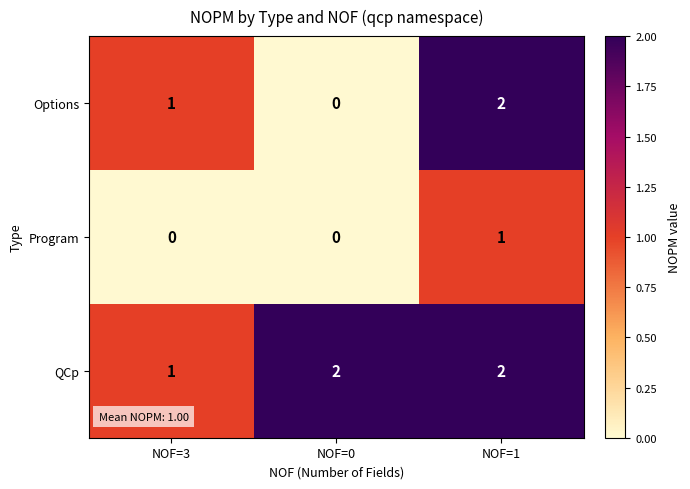

Is it true that Options equals 1 at NOF=3?

True